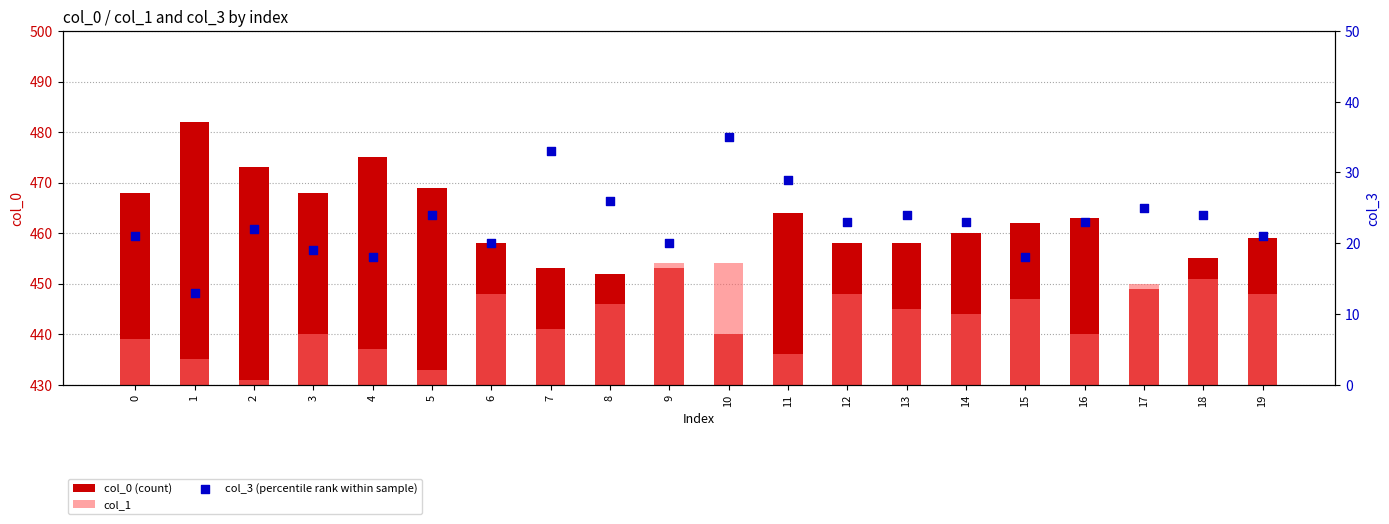

Which series reaches the maximum Y coordinate?

col_0 (count)